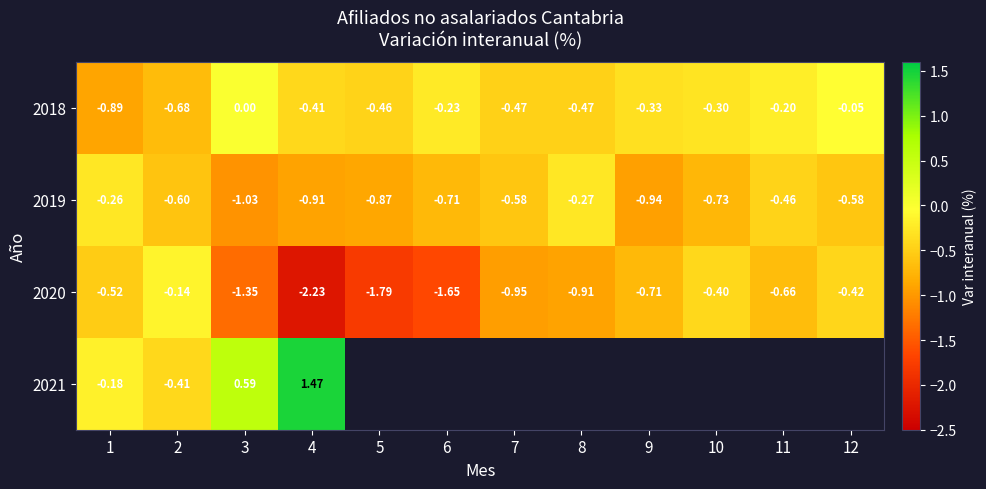

Is the value of 2019 at 10 greater than the value of 2020 at 10?

No